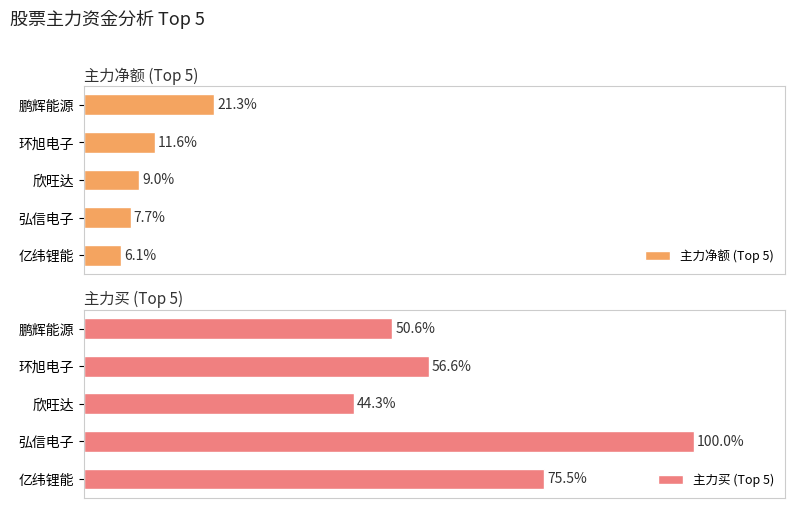

Reading left to right, transcribe all the data shown in this chart.

主力净额 (Top 5): 21.3	11.6	9.0	7.7	6.1
主力买 (Top 5): 50.6	56.6	44.3	100.0	75.5